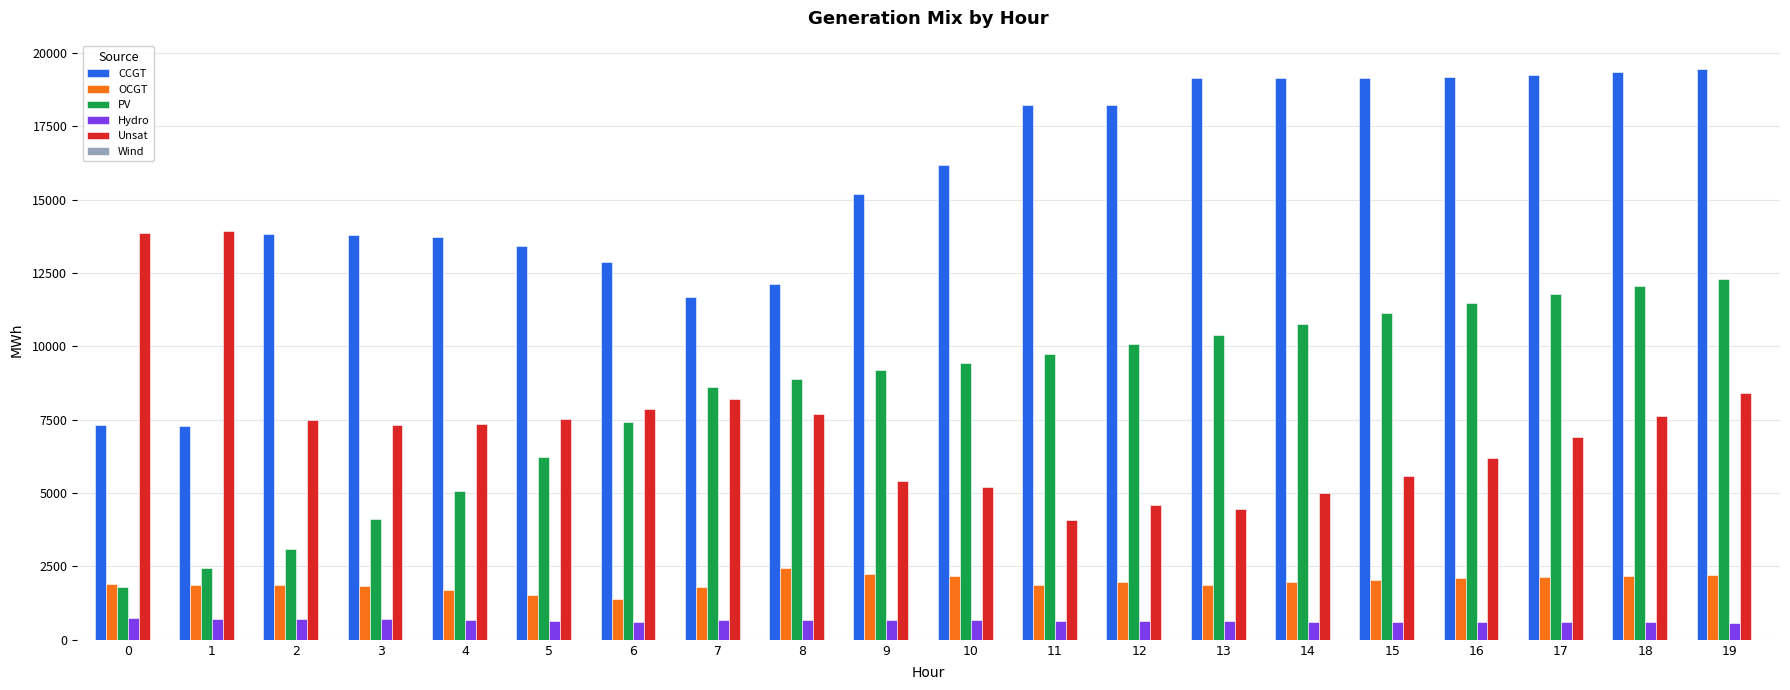

At 5, list the series in order from largest to smallest.

CCGT, Unsat, PV, OCGT, Hydro